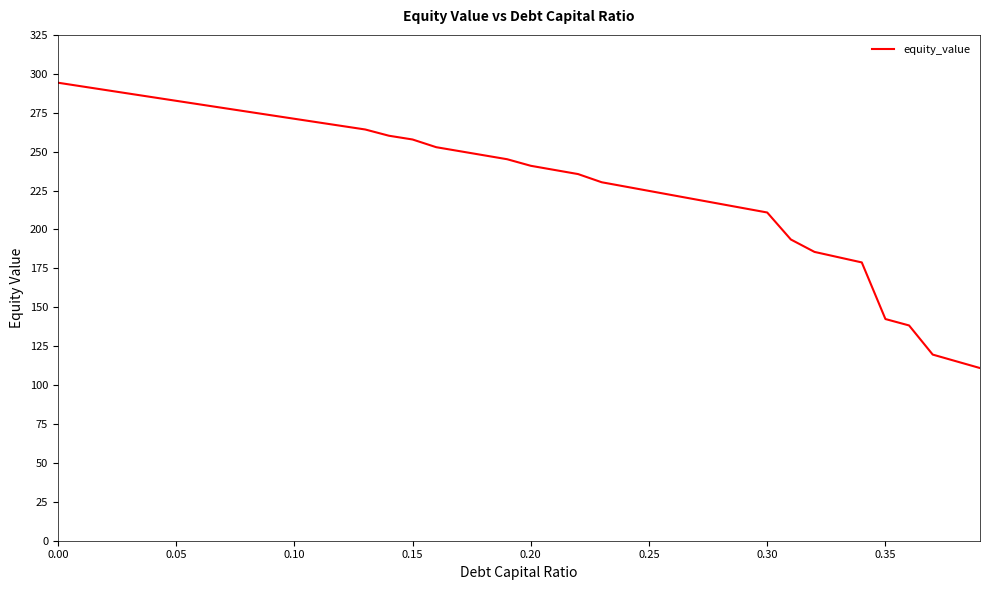

What is the minimum value shown in the chart?

110.9